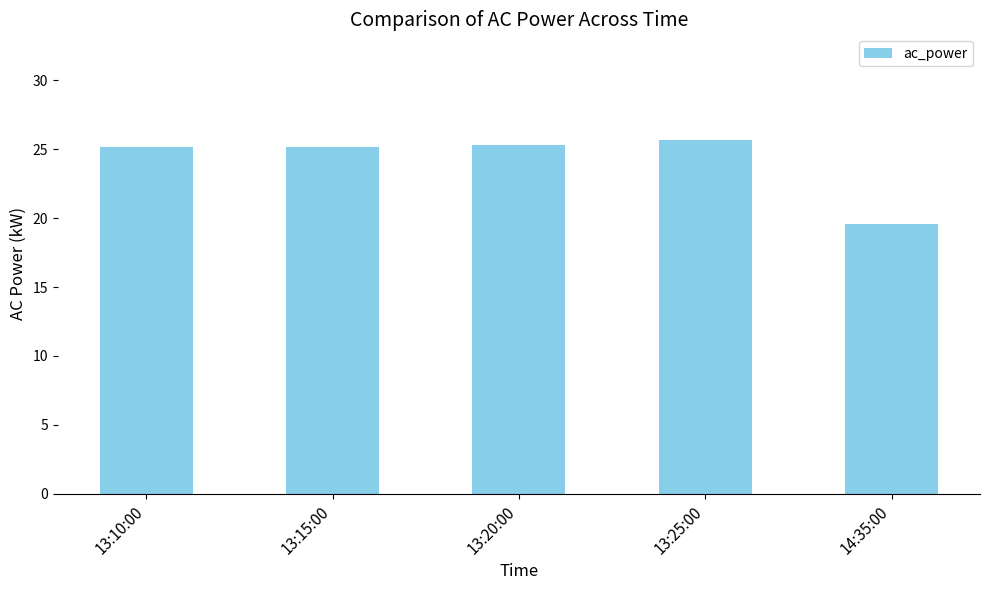

What is the change in value from 13:25:00 to 14:35:00?

-6.0